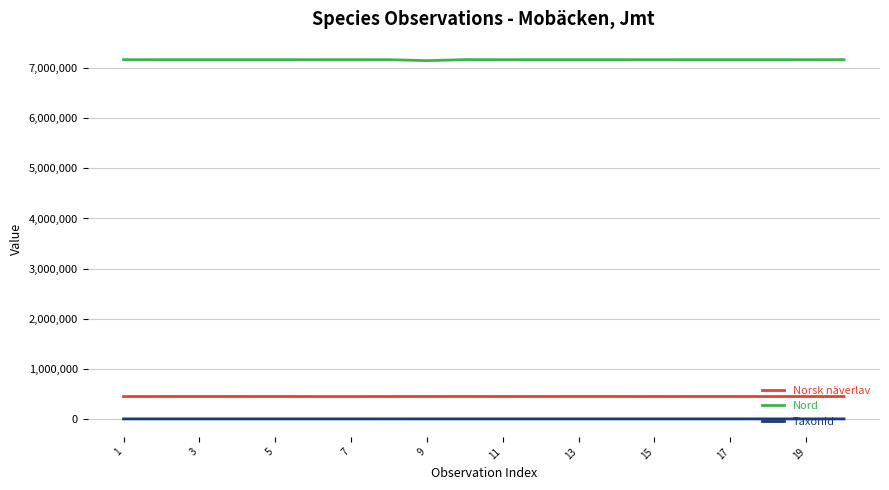

How many lines are shown in the chart?

3